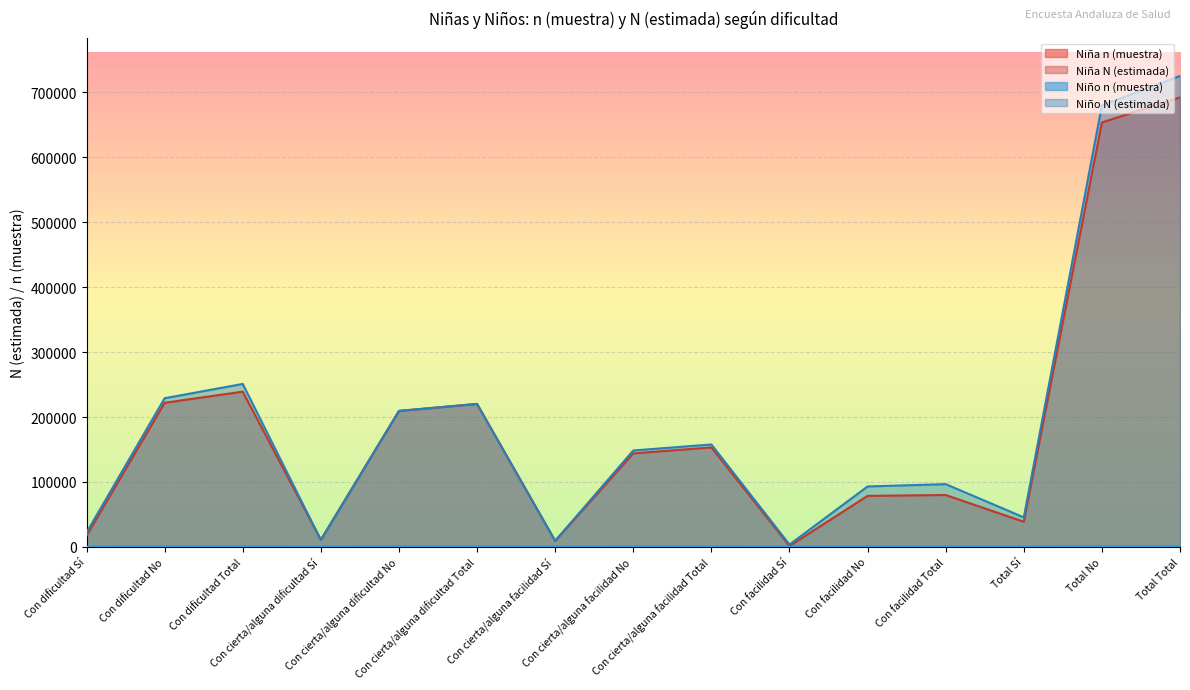

At how many categories does at least one series exceed 571146?

2